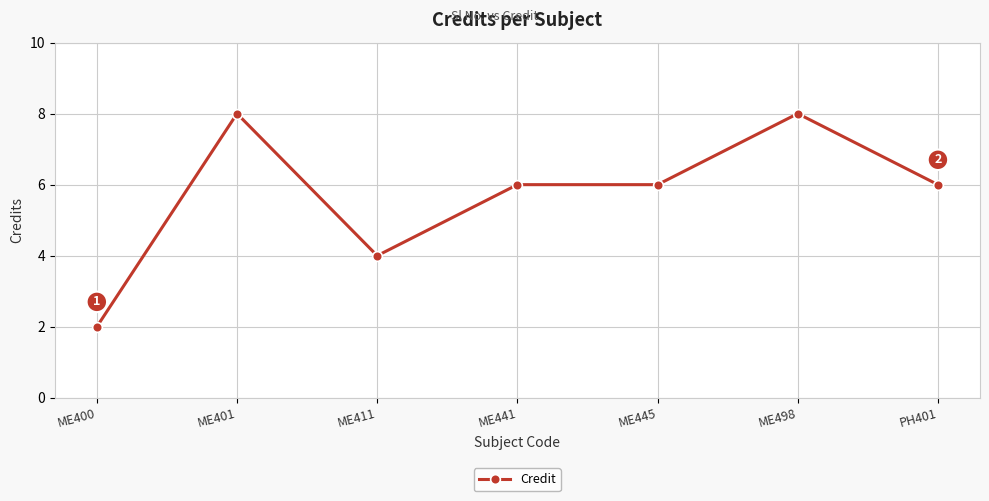

What position from the right is ME498?

2